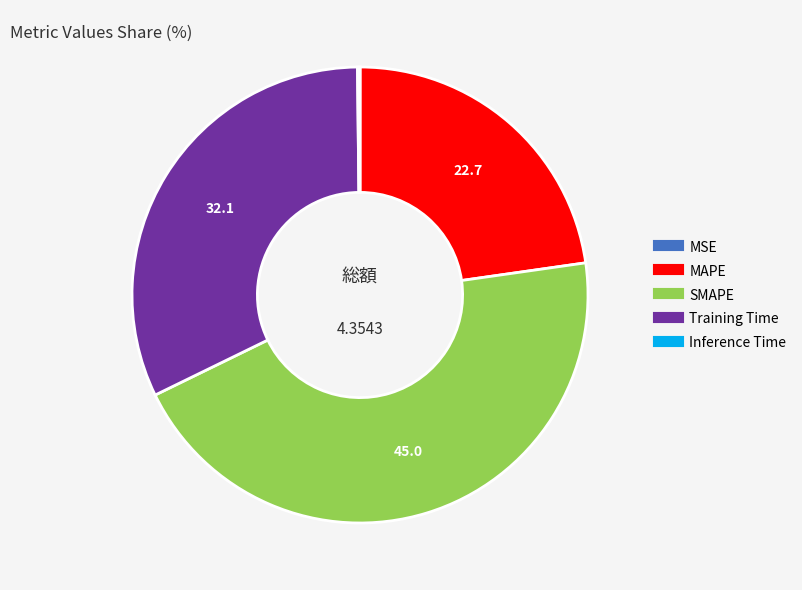

Is there a majority slice in this chart?

No